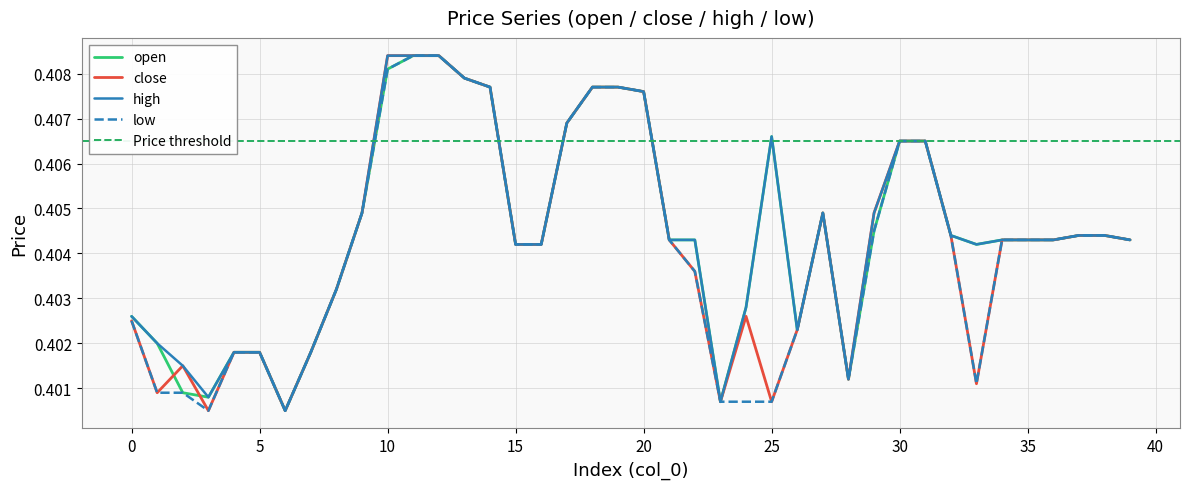

What is the smallest value displayed?

0.4